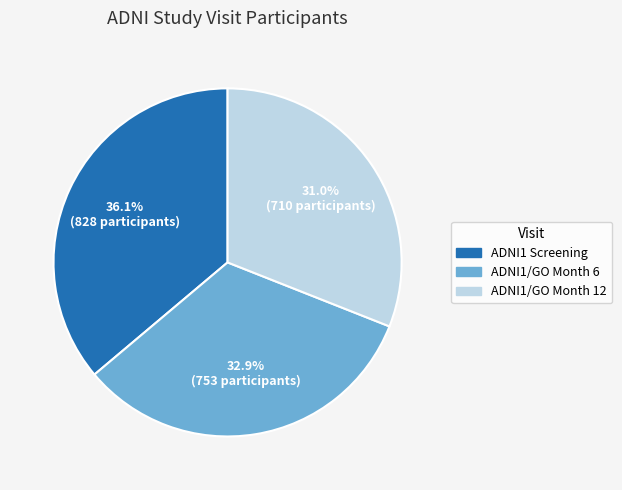

What is the total percentage of ADNI1/GO Month 12 and ADNI1/GO Month 6?

63.9%